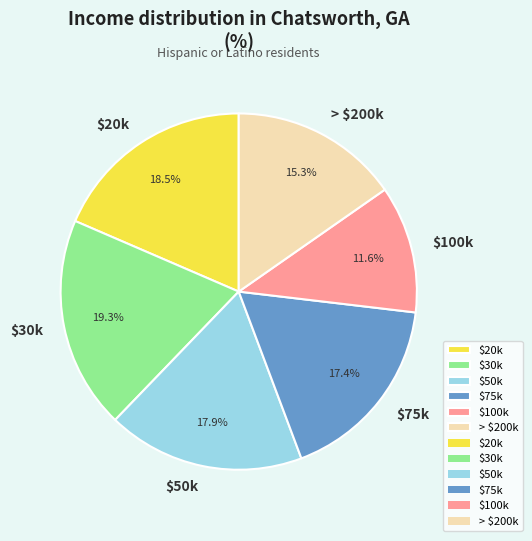

Rank the categories by value from highest to lowest.

$30k, $20k, $50k, $75k, > $200k, $100k